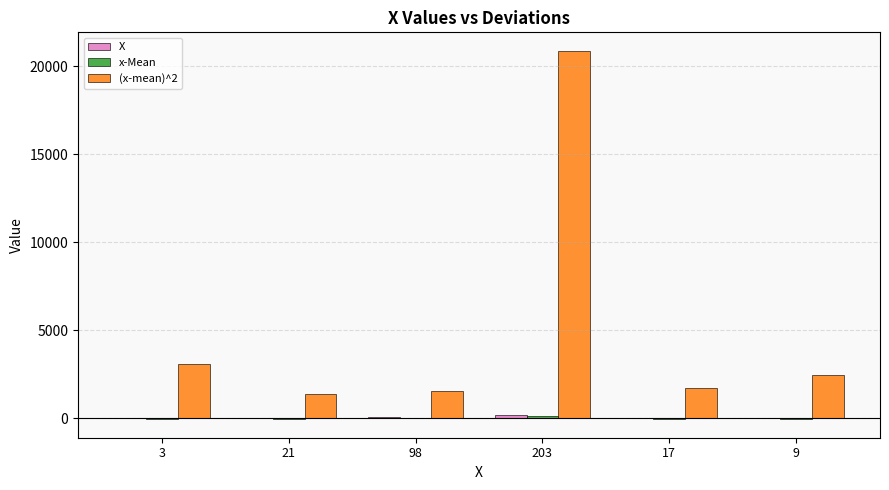

Which series has the largest range (max minus min)?

(x-mean)^2